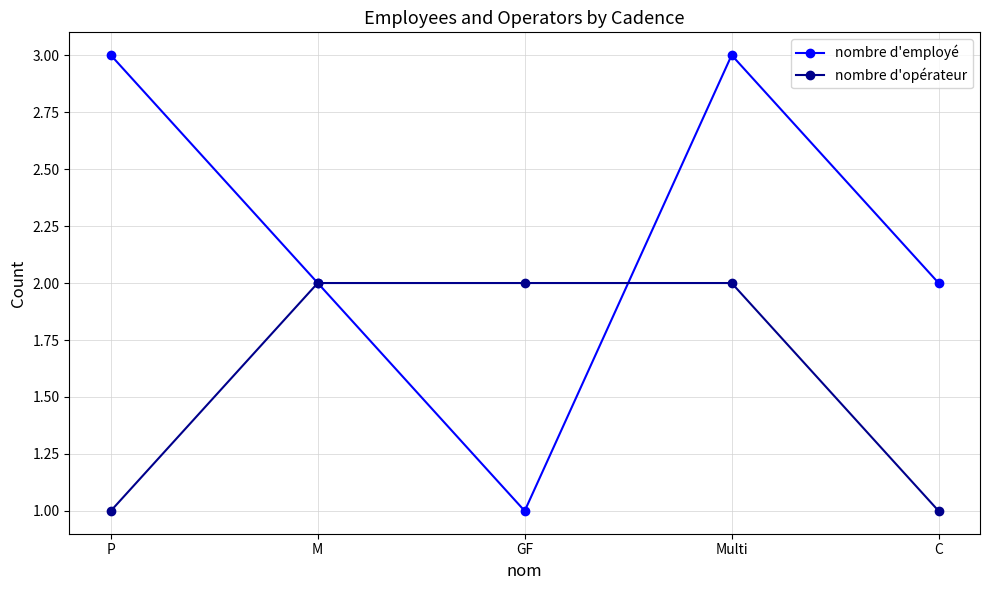

List the series in order of their peak value, highest first.

nombre d'employé, nombre d'opérateur